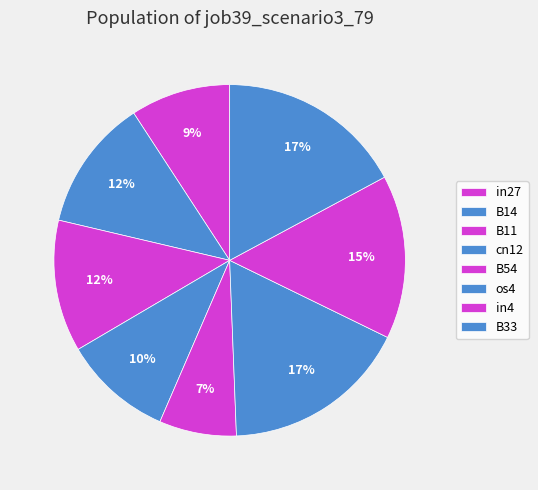

Rank the categories by value from lowest to highest.

B54, in27, cn12, B14, B11, in4, os4, B33